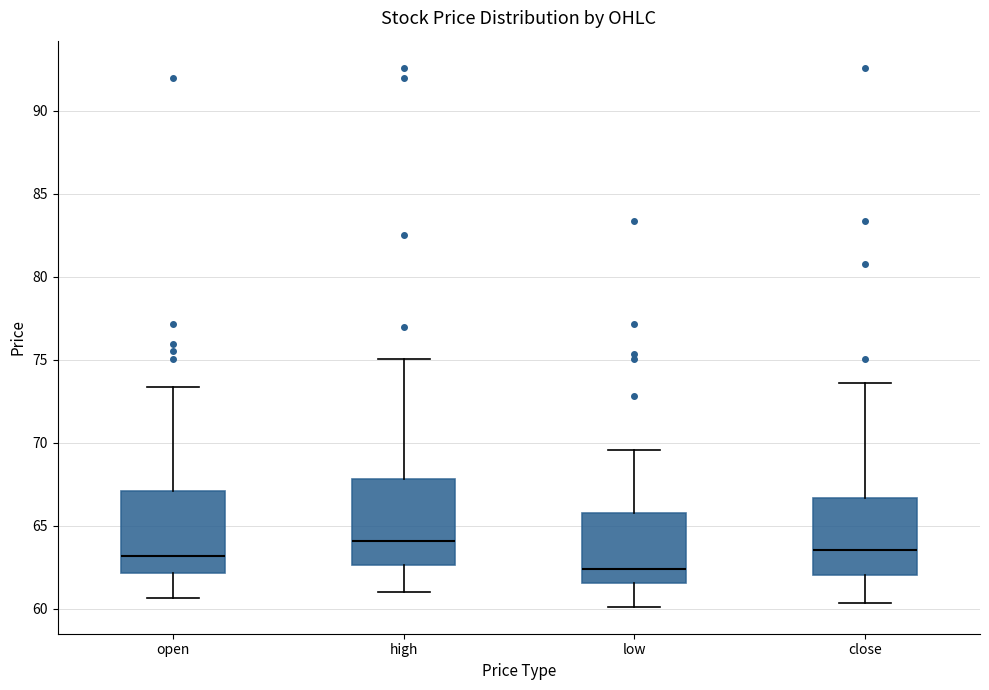

Where is the upper edge of the box for close on the y-axis? The values are not printed on the chart, so give them approximately, as read against the axis.

66.5